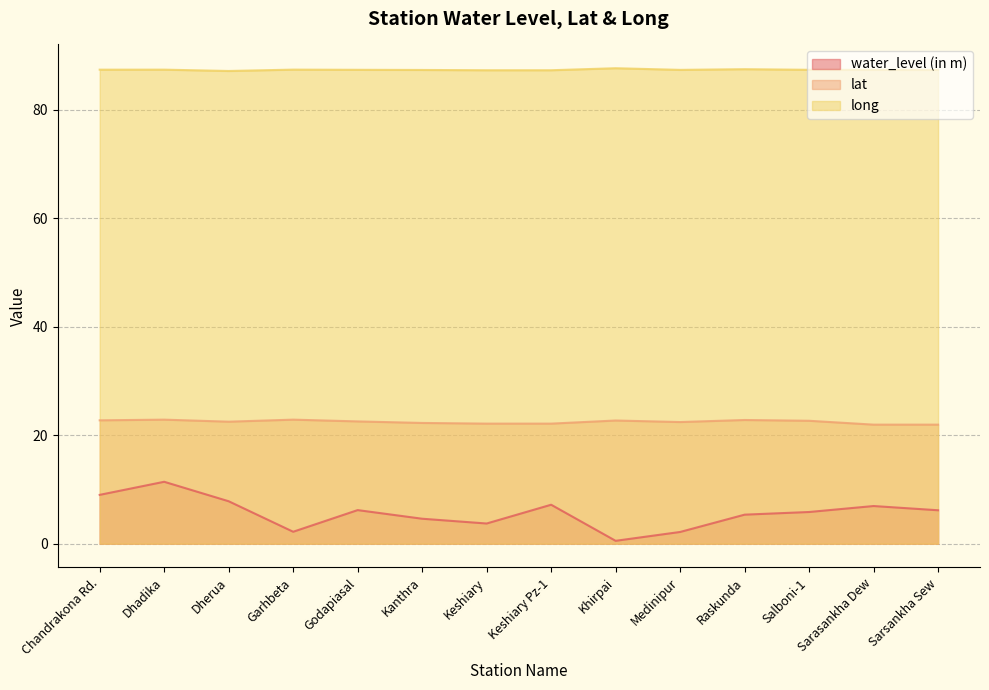

What is the sum of all long values?

1222.6